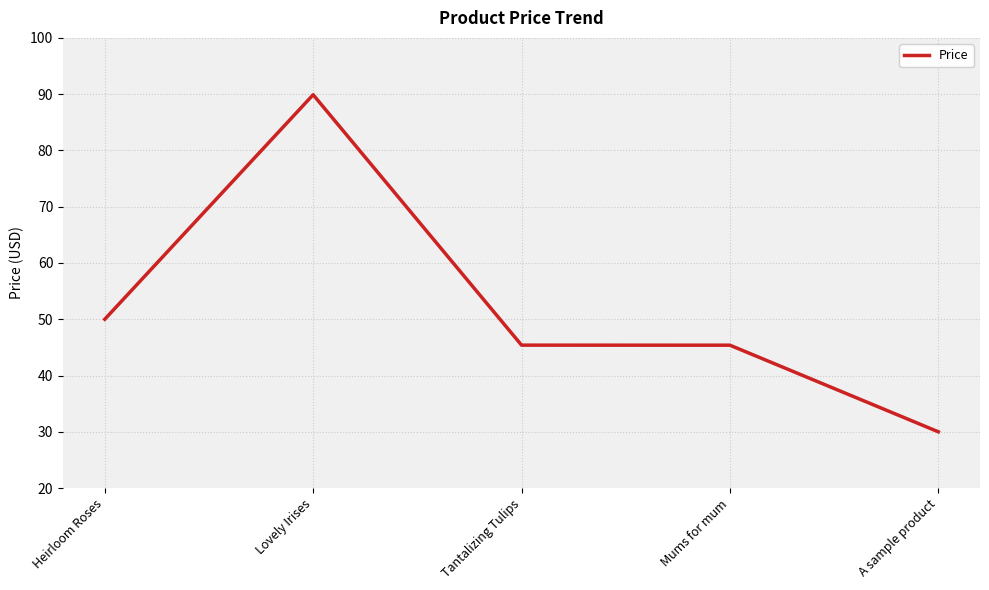

Where is the data nearest to the value 59?

Heirloom Roses